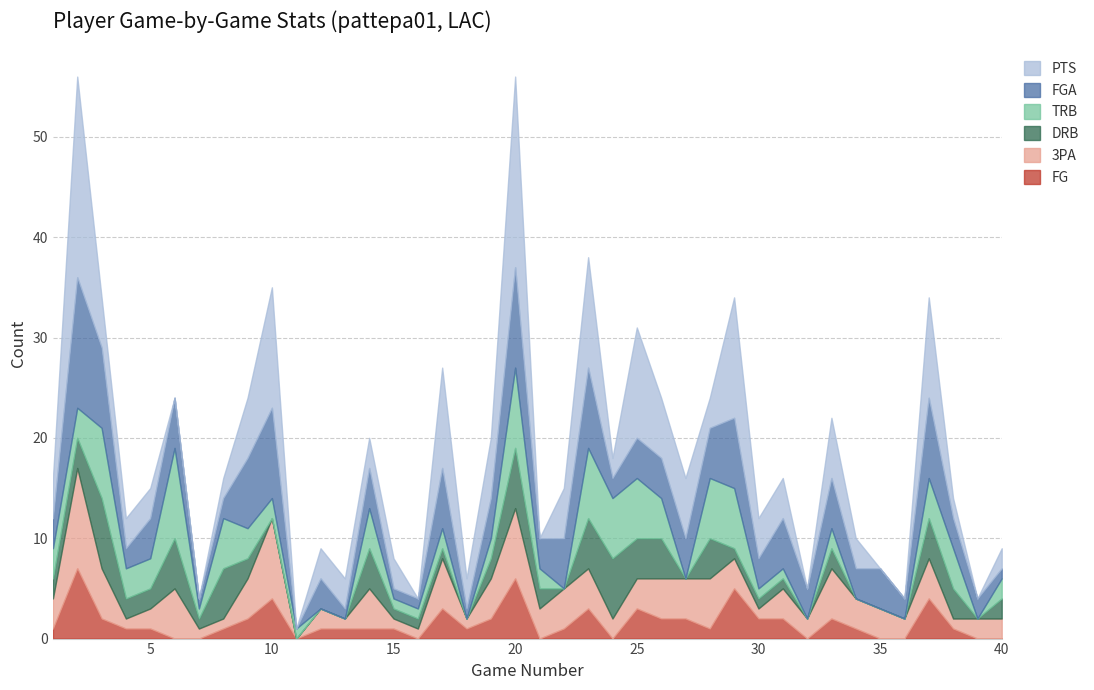

What is the total value across all series at 1?

16